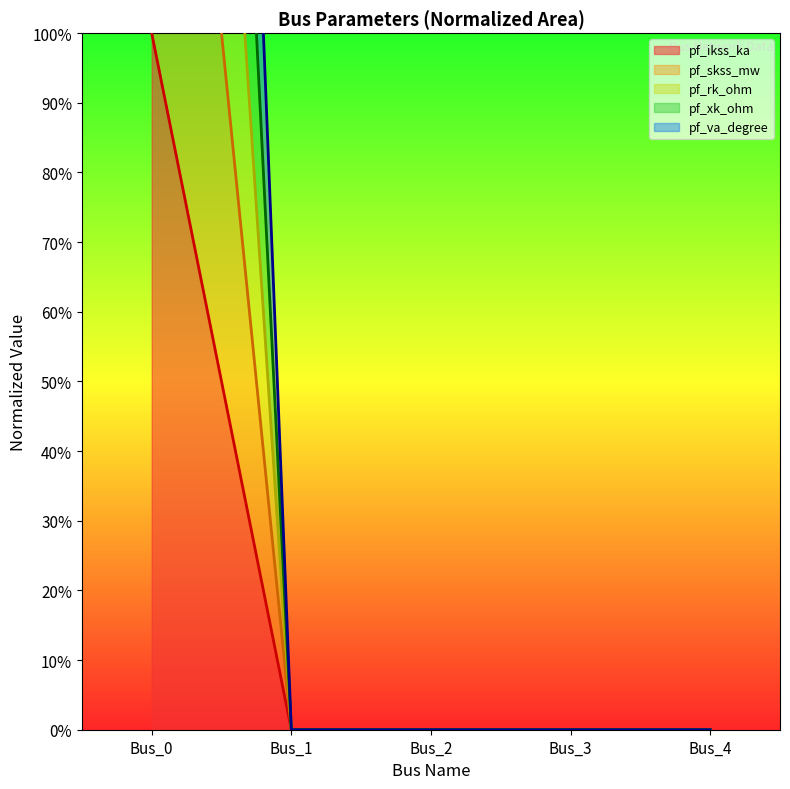

Reading left to right, list all the values displayed in this chart.

pf_ikss_ka: 500	0	0	0	0
pf_skss_mw: 100	0	0	0	0
pf_rk_ohm: 200	0	0	0	0
pf_xk_ohm: 300	0	0	0	0
pf_va_degree: 400	0	0	0	0